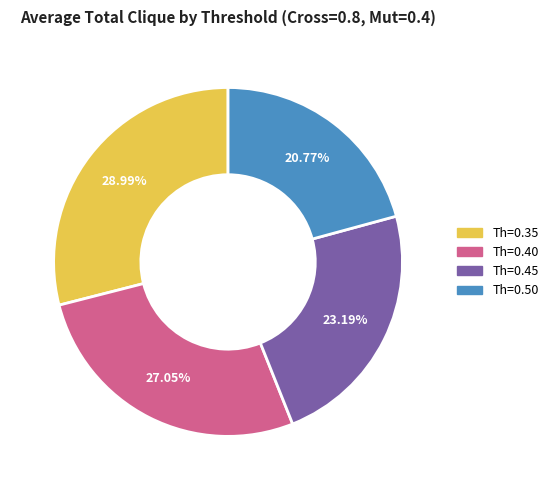

Is the sum of Th=0.35 and Th=0.45 greater than half?

Yes